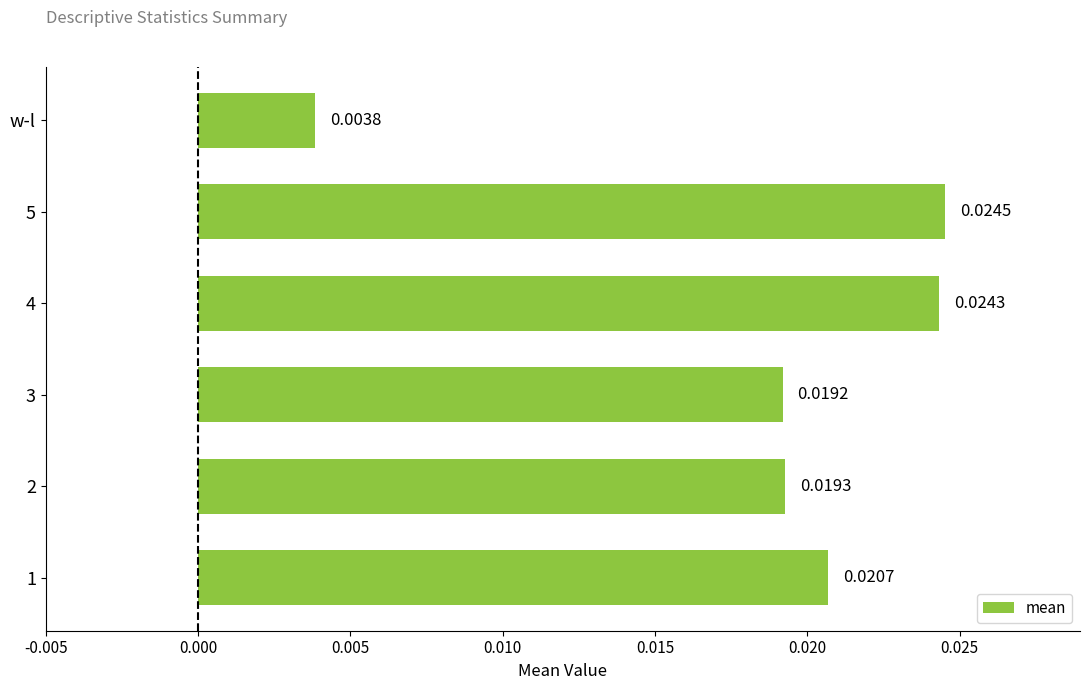

Rank the categories by value from highest to lowest.

5, 4, 1, 2, 3, w-l